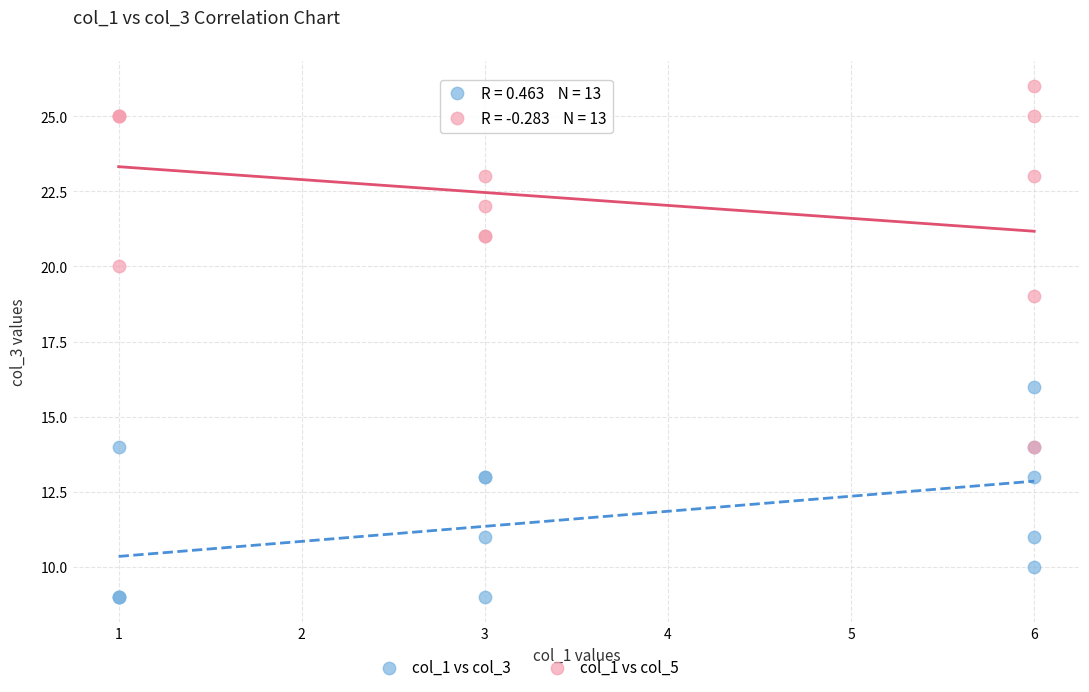

Across all series, what Y value is closest to 17?

16